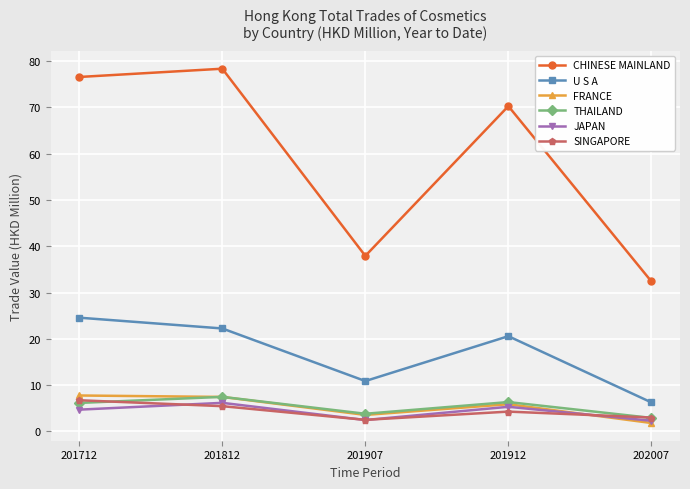

What is the value of the CHINESE MAINLAND point at the 3rd from the left?

37.9